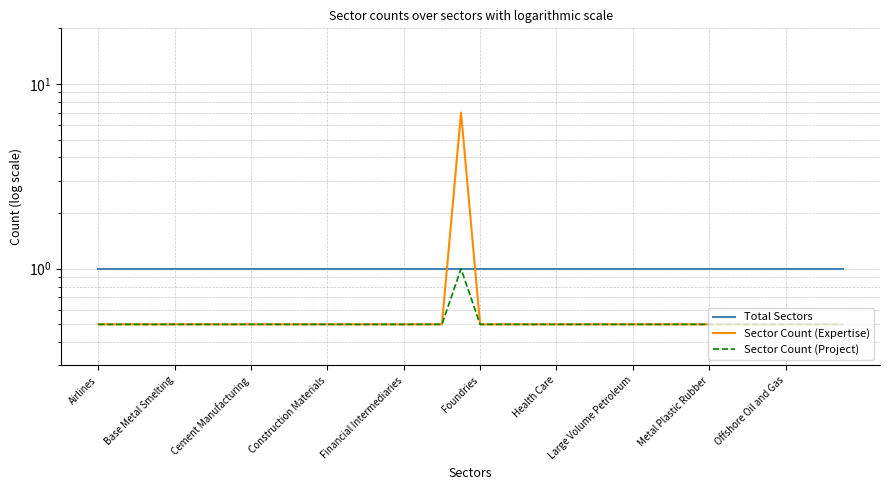

List the labels in order of Total Sectors value, smallest first.

Airlines, Base Metal Smelting, Cement Manufacturing, Construction Materials, Financial Intermediaries, Foundries, Health Care, Large Volume Petroleum, Metal Plastic Rubber, Offshore Oil and Gas, 10, 11, 12, 13, 14, 15, 16, 17, 18, 19, 20, 21, 22, 23, 24, 25, 26, 27, 28, 29, 30, 31, 32, 33, 34, 35, 36, 37, 38, 39